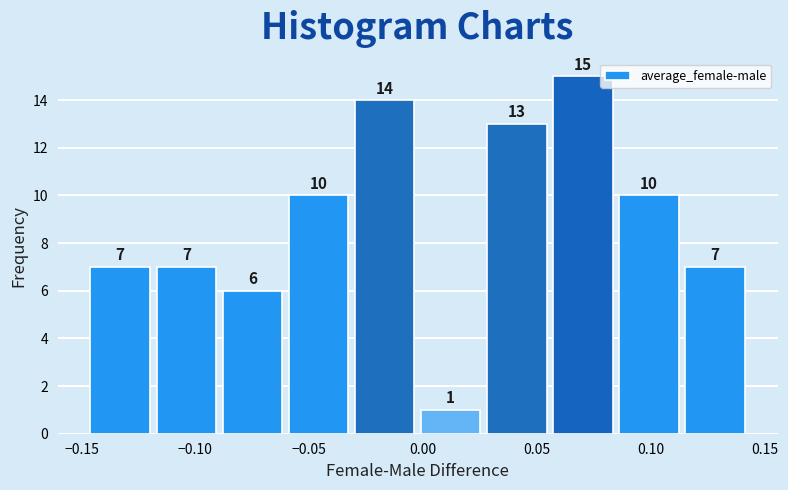

Which range on the x-axis has the tallest bar?

0.055 to 0.085